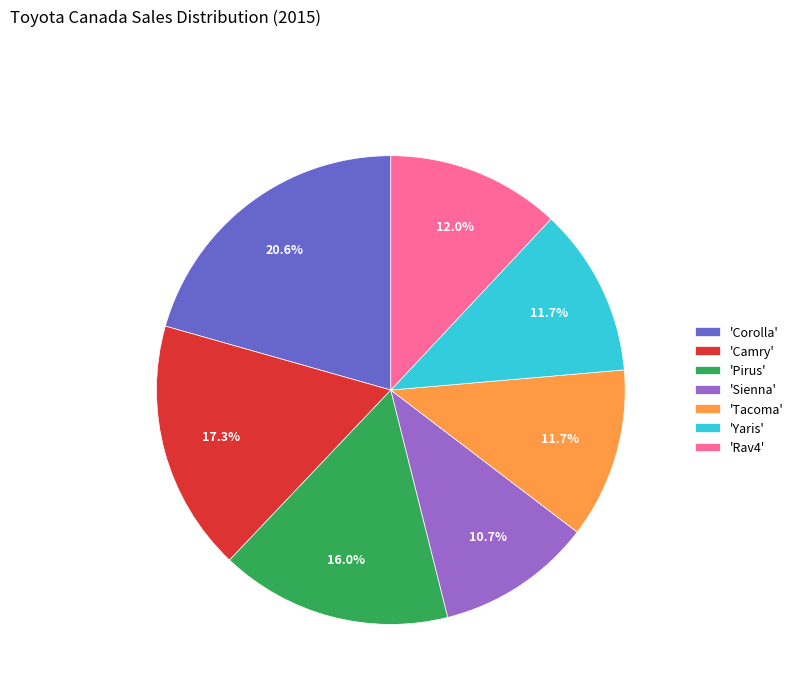

What percentage do 'Tacoma' and 'Pirus' together represent?

27.7%